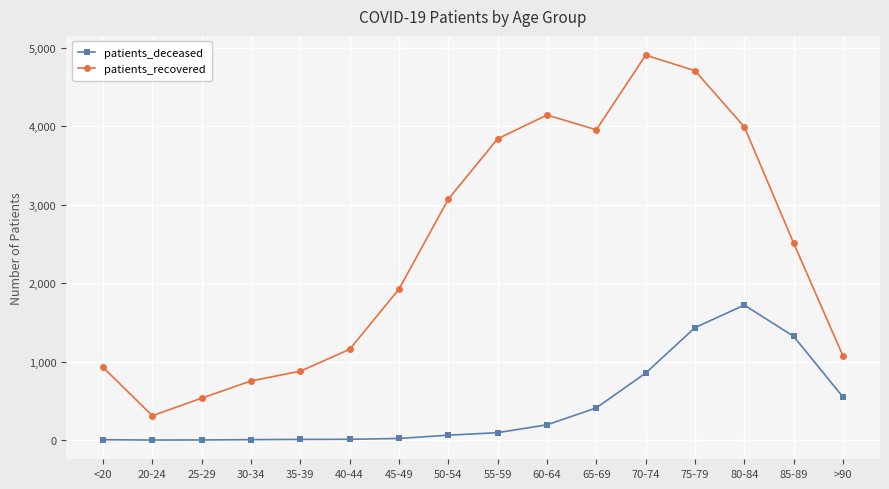

Rank the series by their average value, from lowest to highest.

patients_deceased, patients_recovered